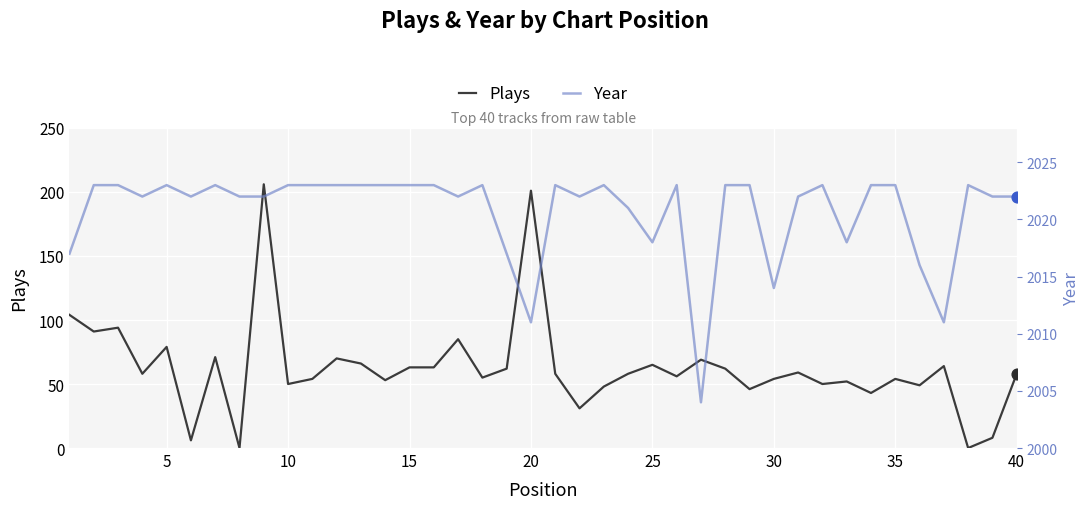

Is it true that Plays equals 54 at 30?

True